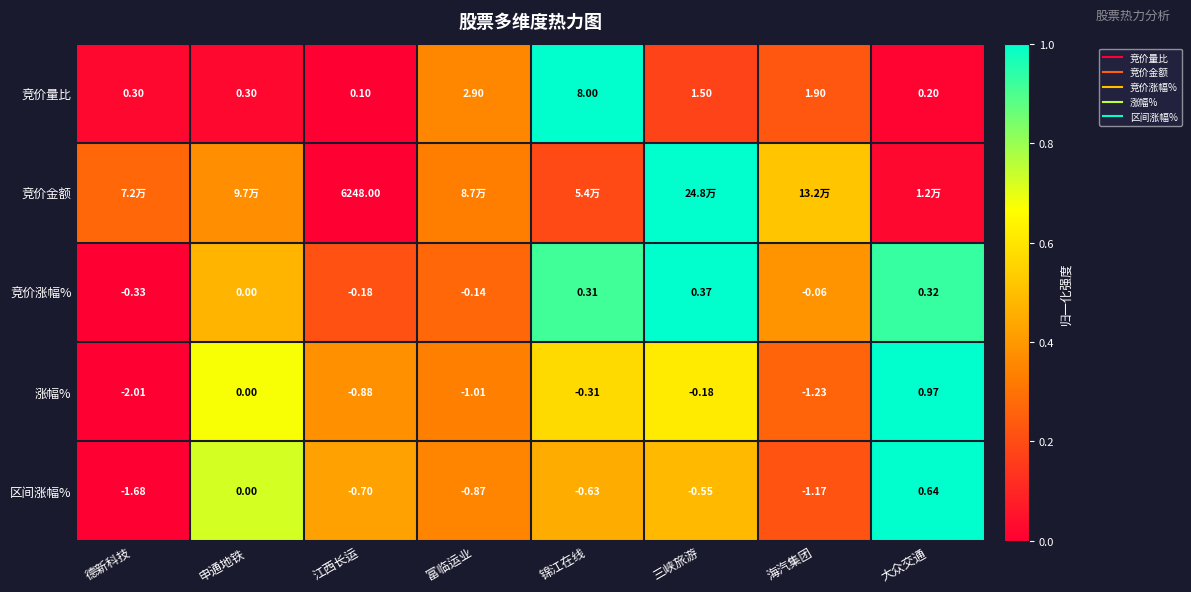

At how many categories does at least one series exceed 0?

8